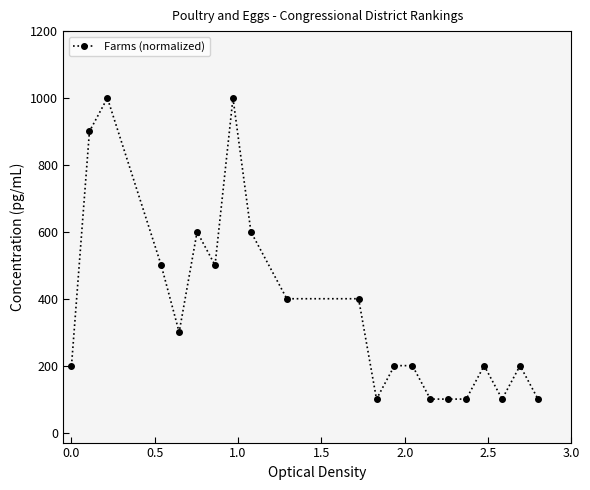

What is the greatest value displayed?

1000